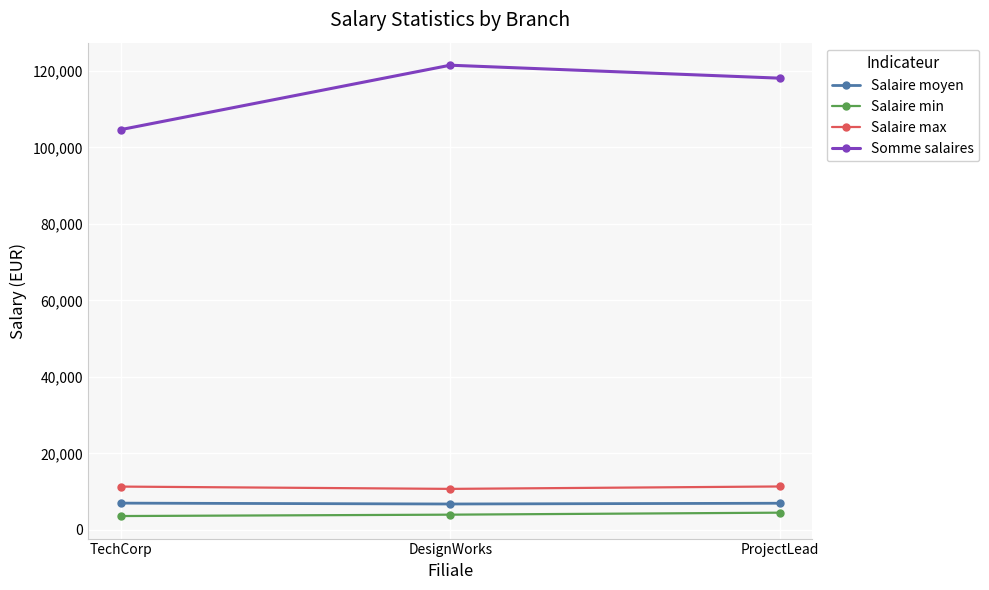

What is the difference between the maximum and minimum values in the Somme salaires series?

16832.0